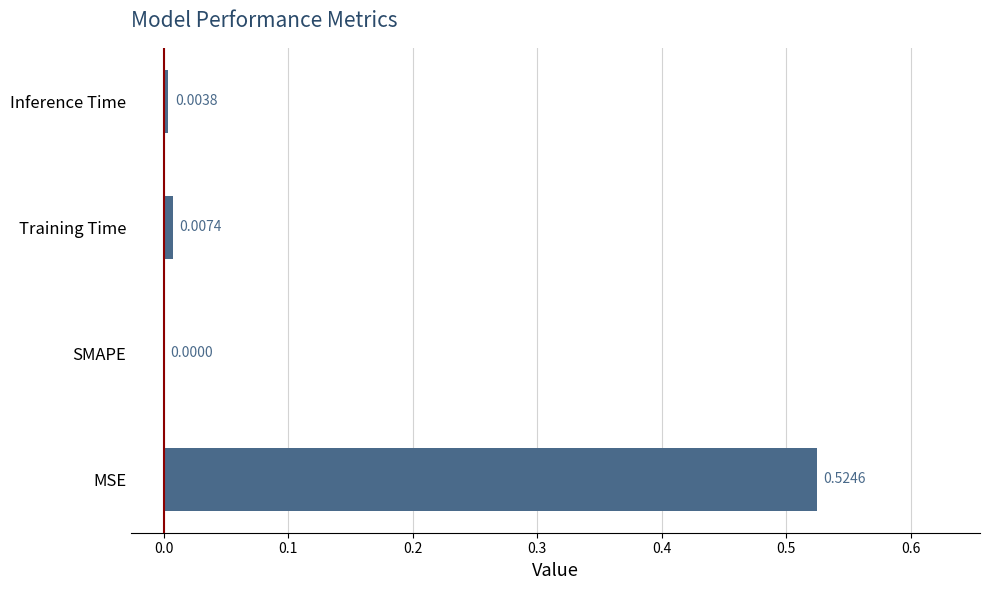

Where is the data nearest to the value 0?

SMAPE